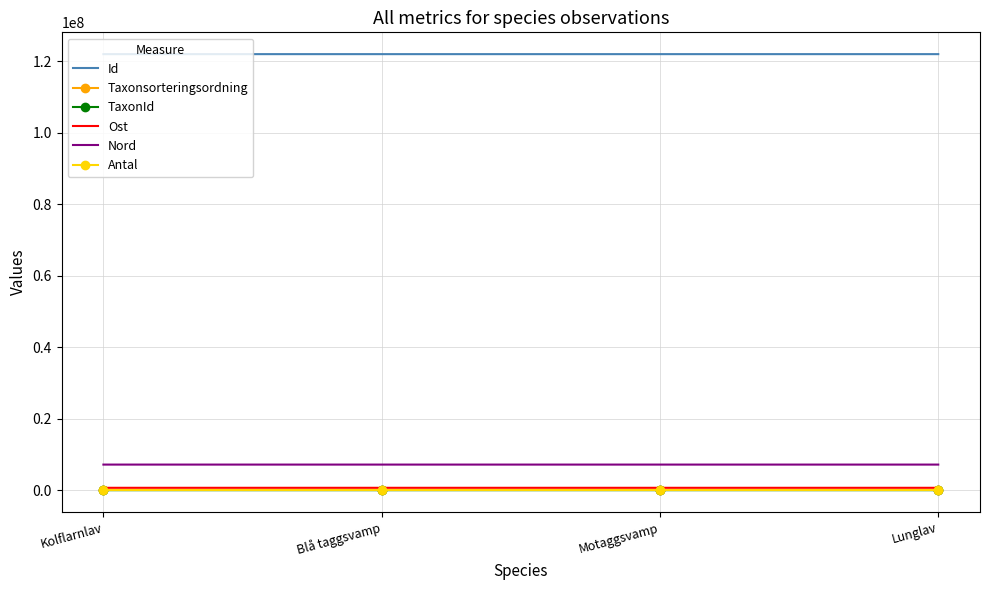

Which series has the widest spread of values?

Taxonsorteringsordning